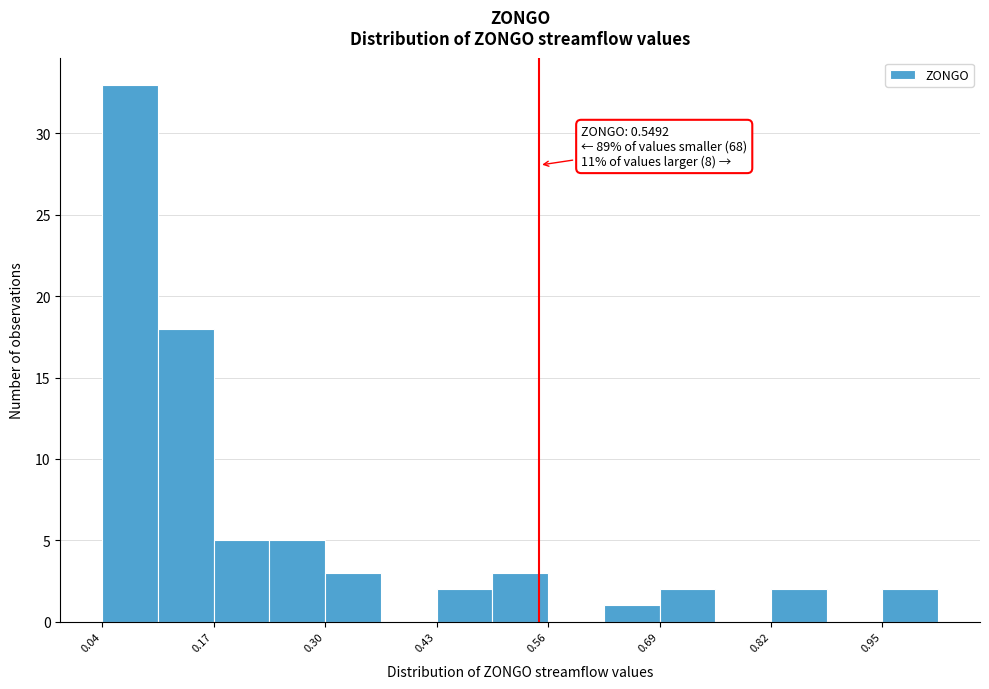

Read against the x-axis, roughly where is the centre of the tallest bar?

0.06